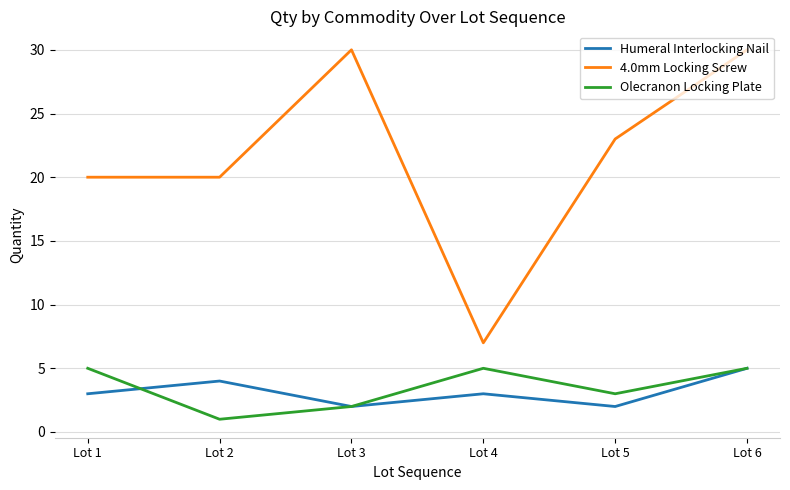

At which category is the sum across all series the highest?

Lot 6